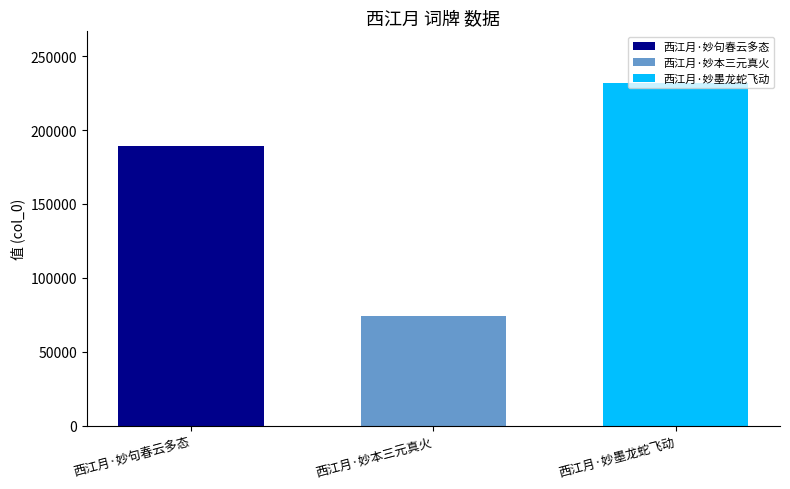

What is the approximate value of 西江月·妙墨龙蛇飞动 at 西江月·妙本三元真火?

231968